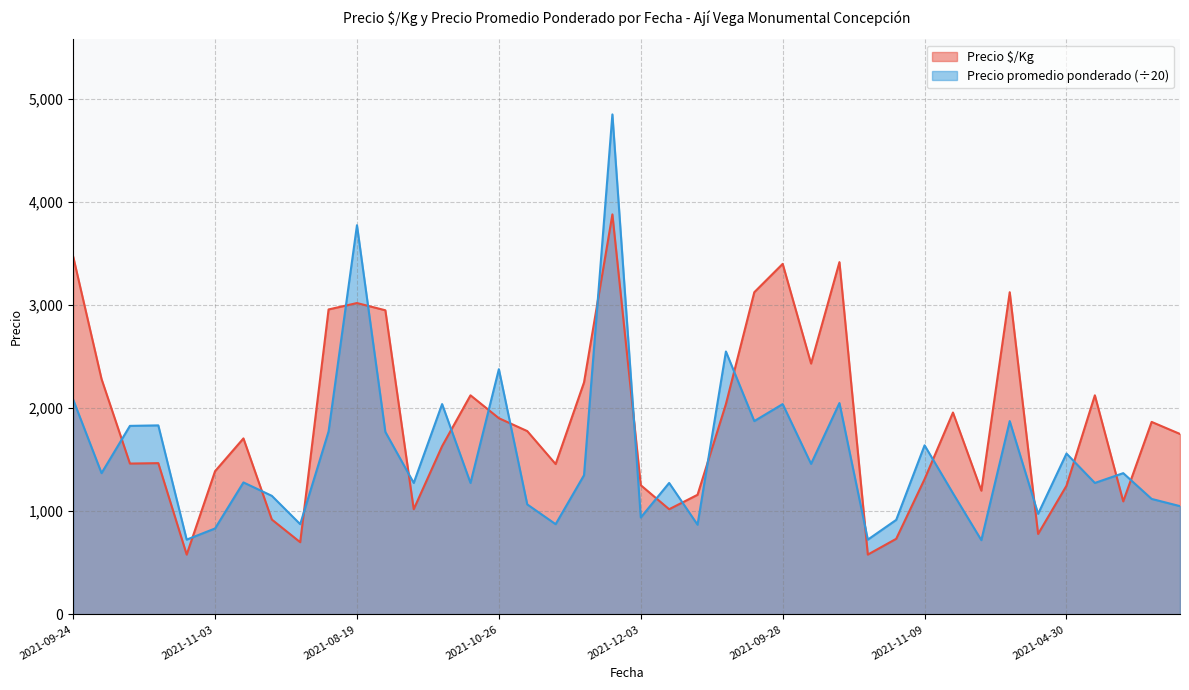

At which label does Precio promedio ponderado first exceed 1350?

2021-09-24